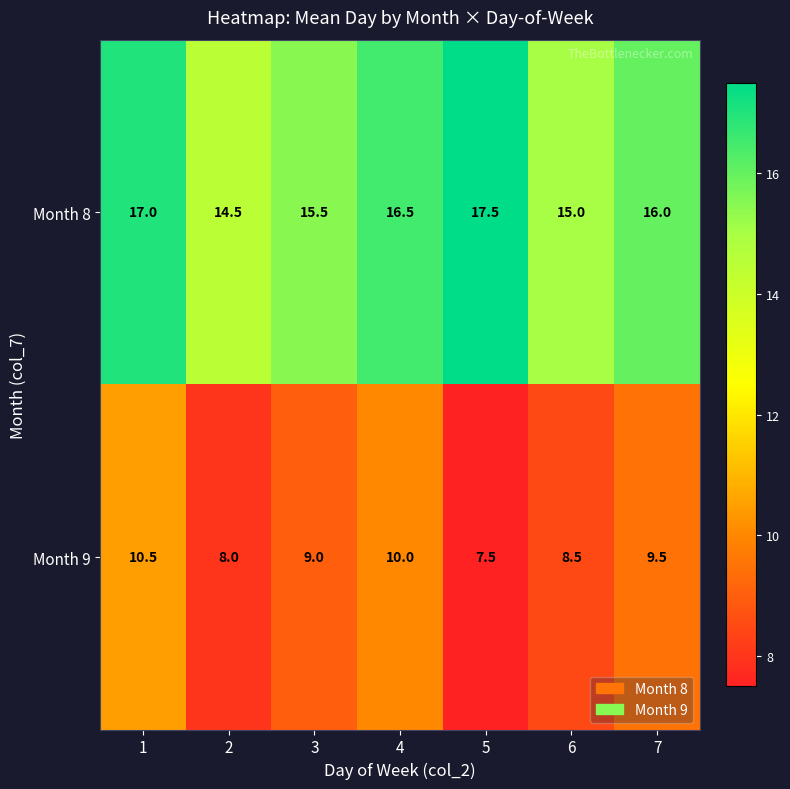

What is the difference between the Month 9 values at 7 and 3?

0.5